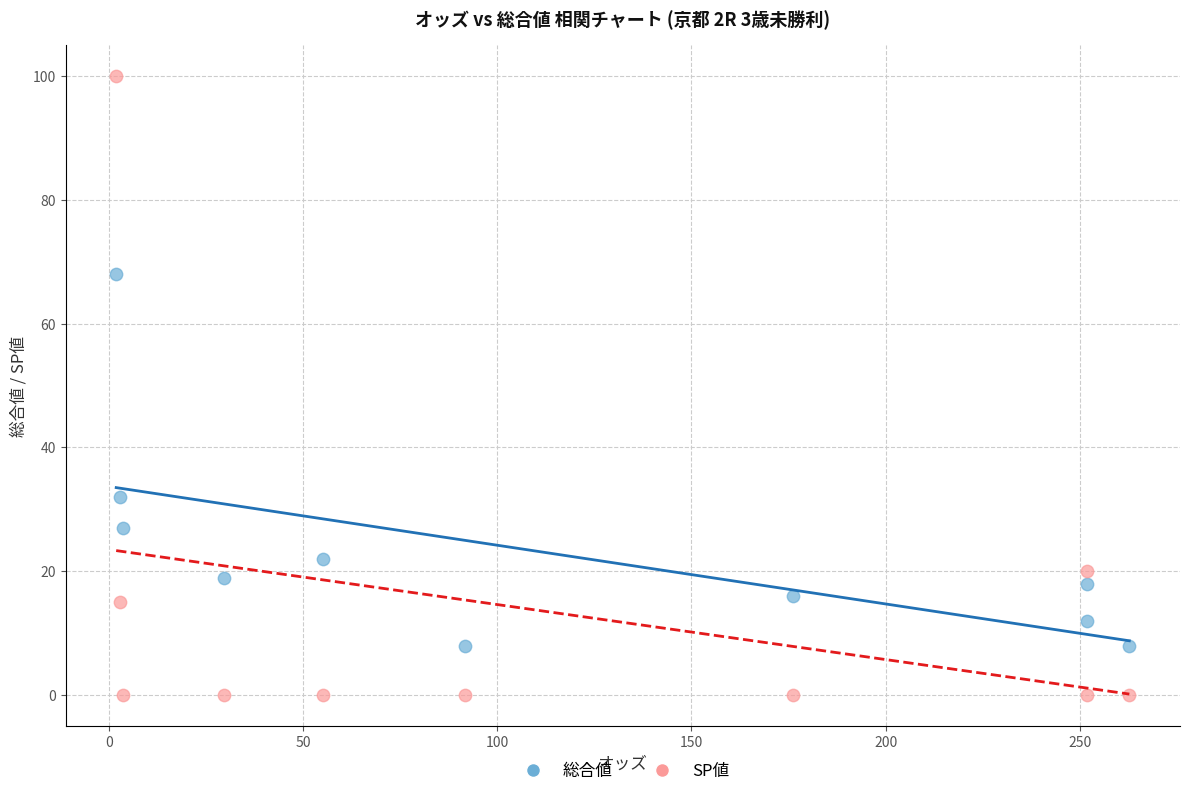

What are all the series names shown in the legend?

総合値, SP値